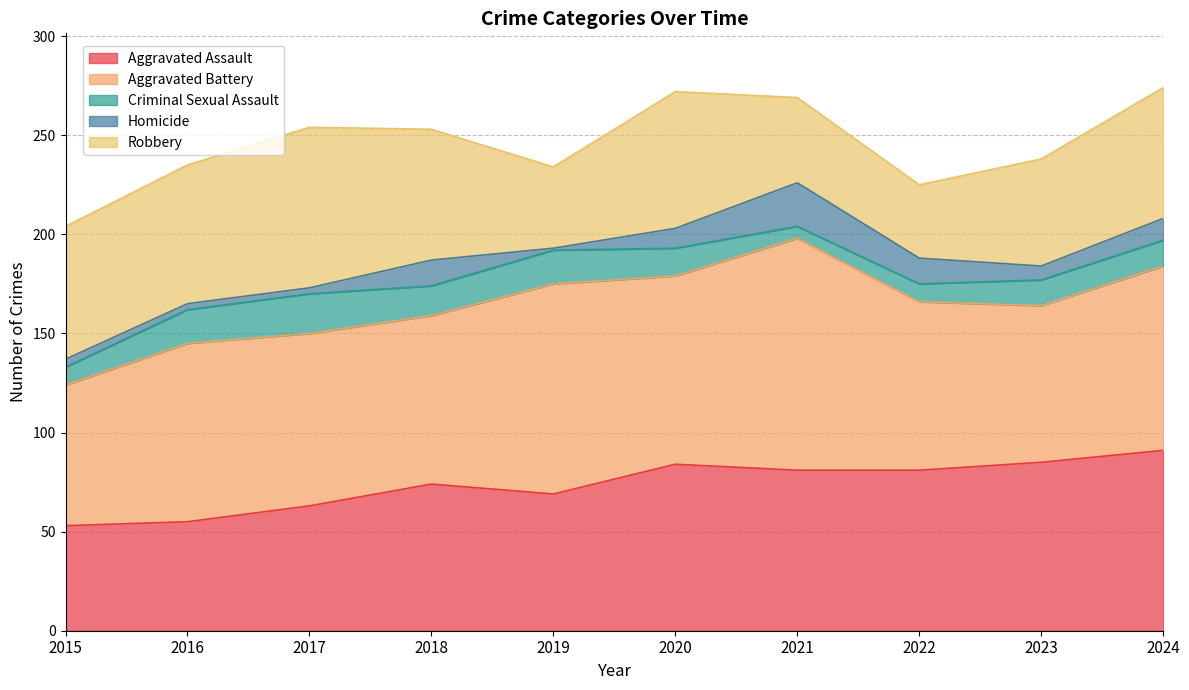

At which category does Robbery reach its first local valley?

2019